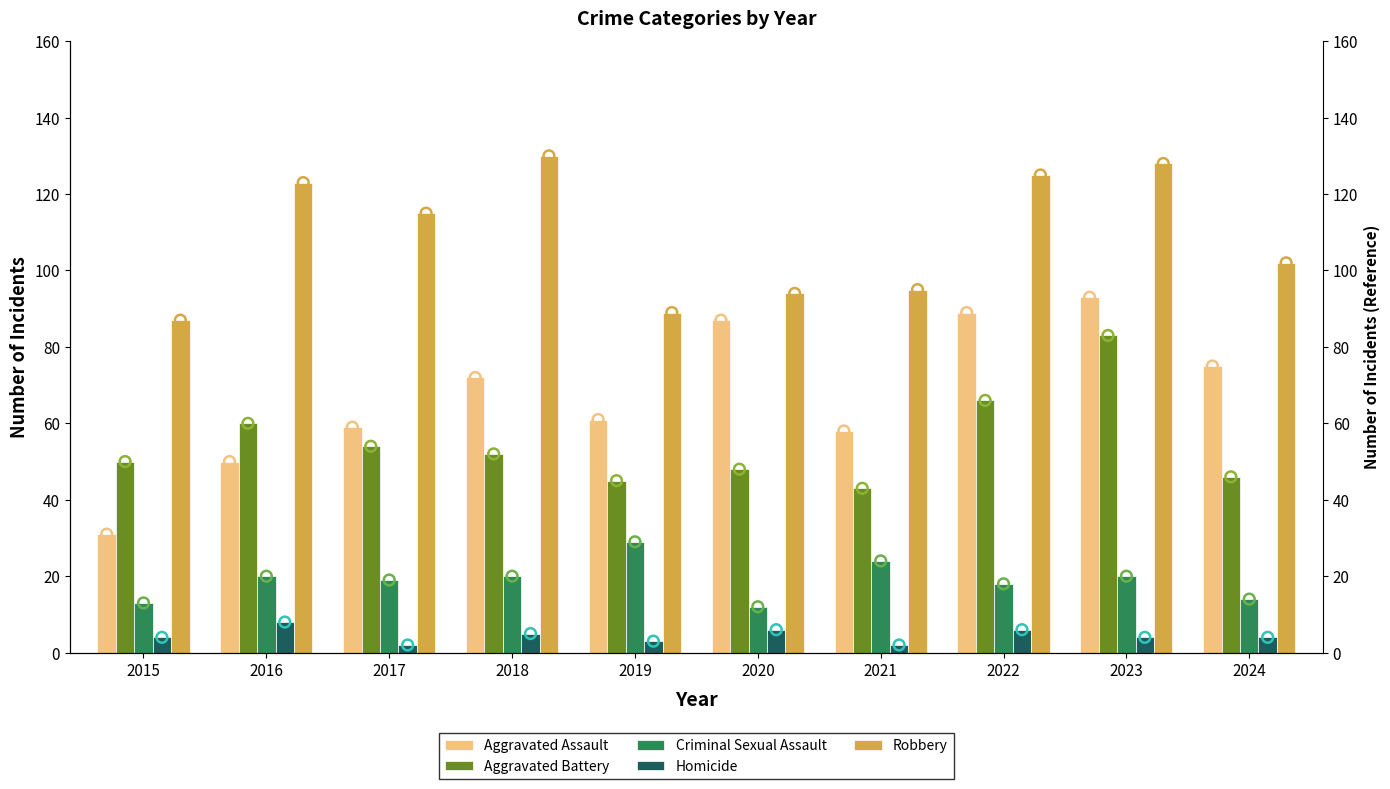

What is the total value across all series at 2023?

328